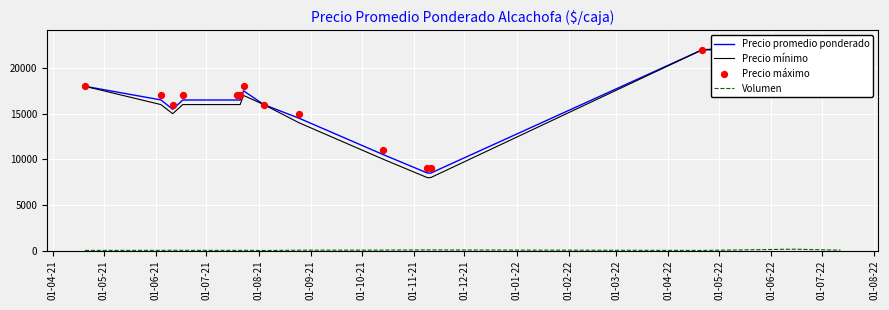

What is the total value across all series at 01-06-22?

54052